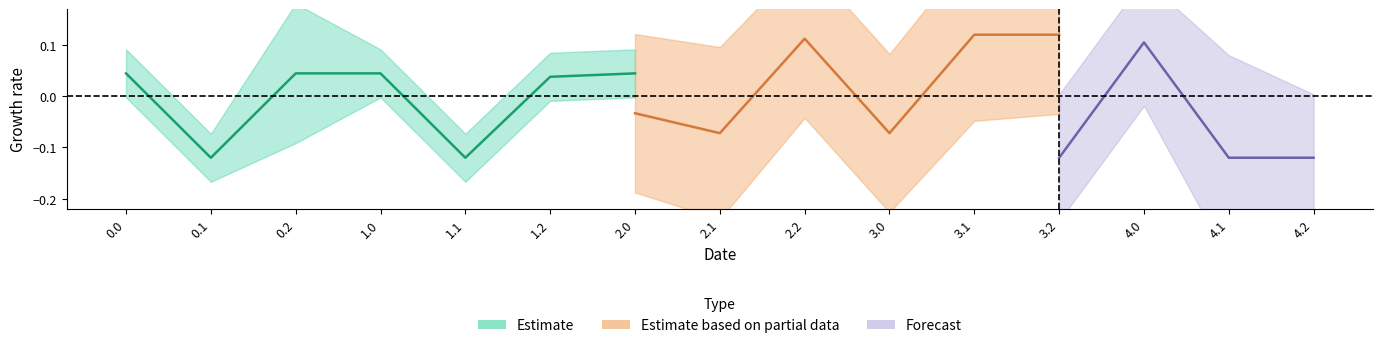

What is the label of the 13th point from the right?

0.2